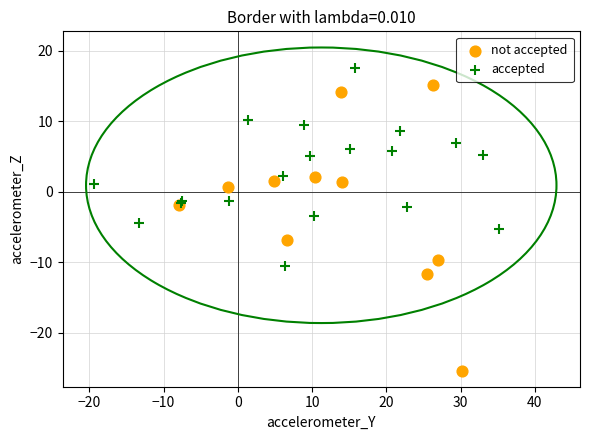

What are all the series names shown in the legend?

not accepted, accepted